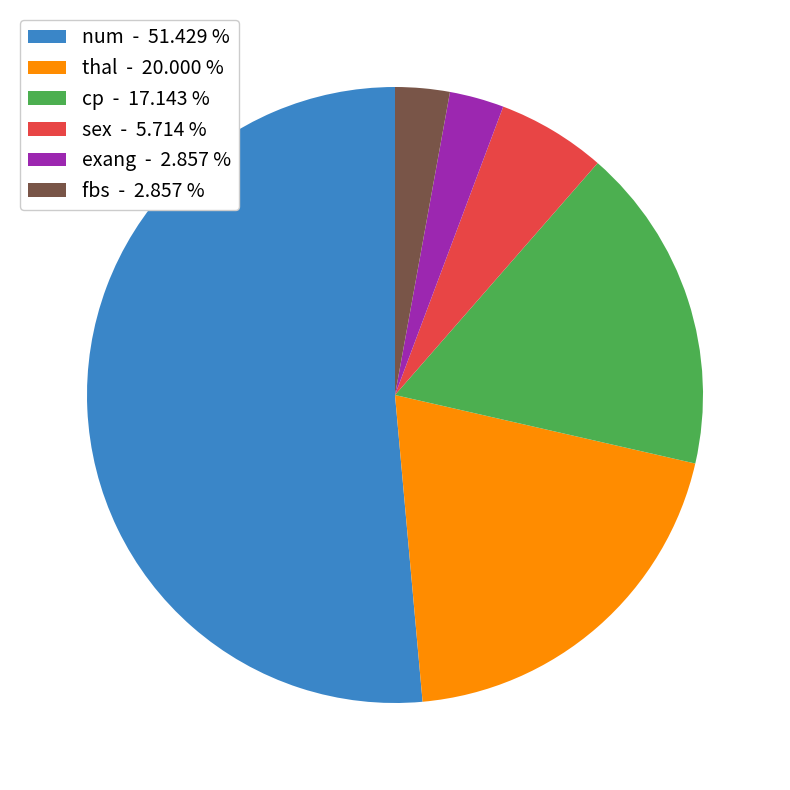

Which has a higher value, sex or thal?

thal